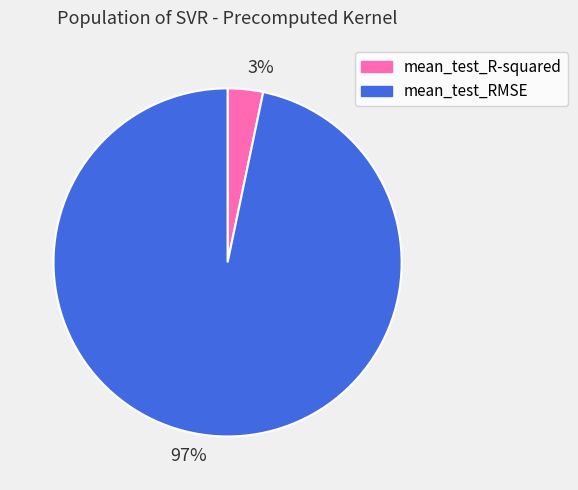

Rank the categories by value from highest to lowest.

97%, 3%